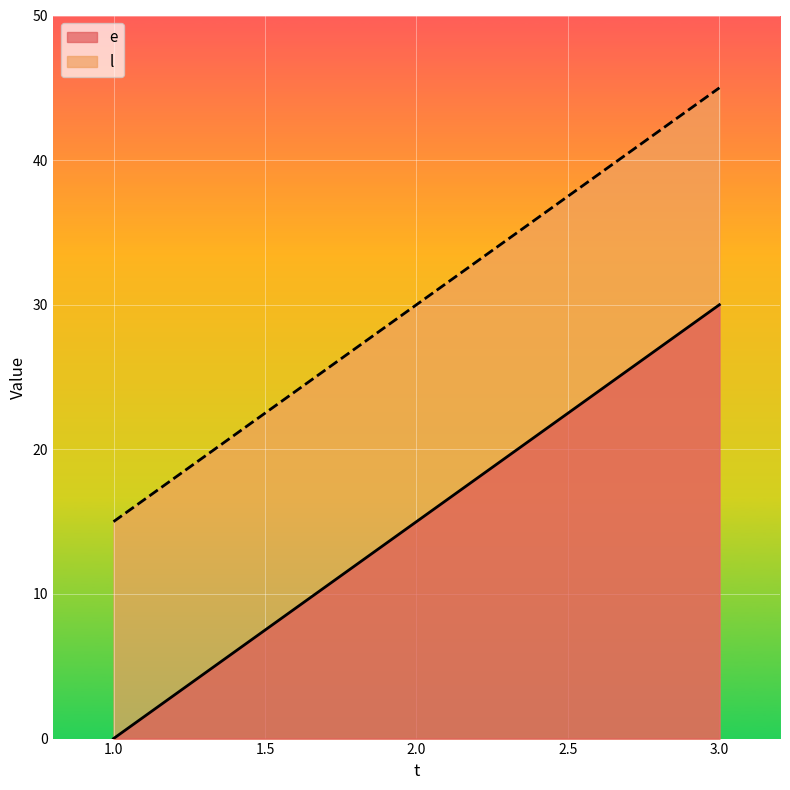

True or false: l has a value of 10 at 1.0.

False